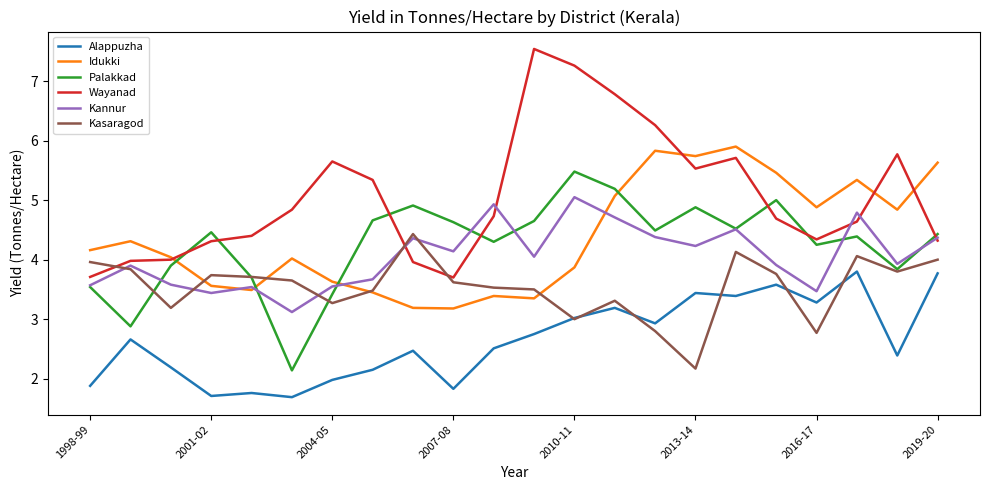

How many intersections are there between Idukki and Wayanad?

4